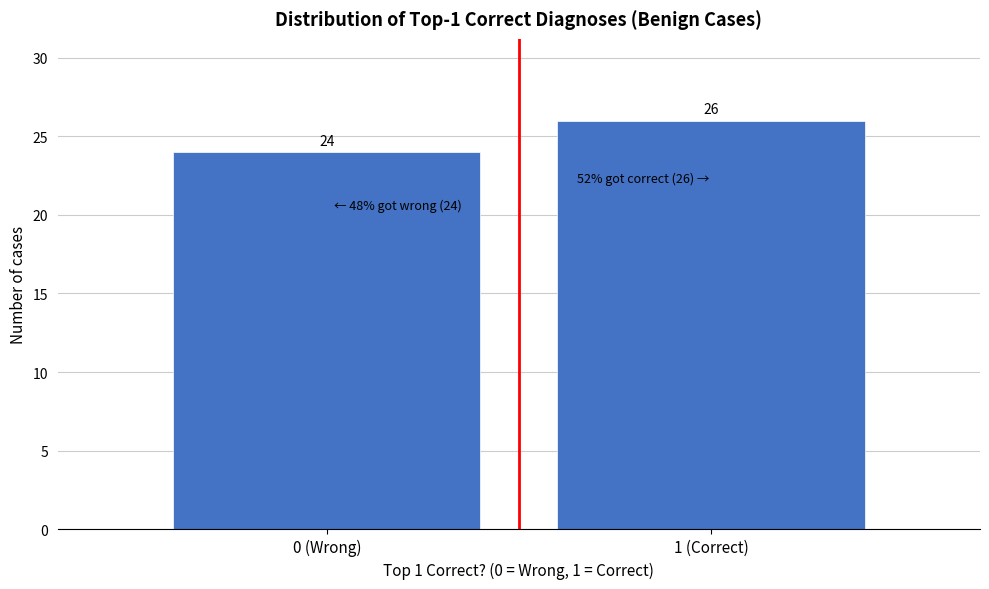

Reading left to right, transcribe all the data shown in this chart.

24	26